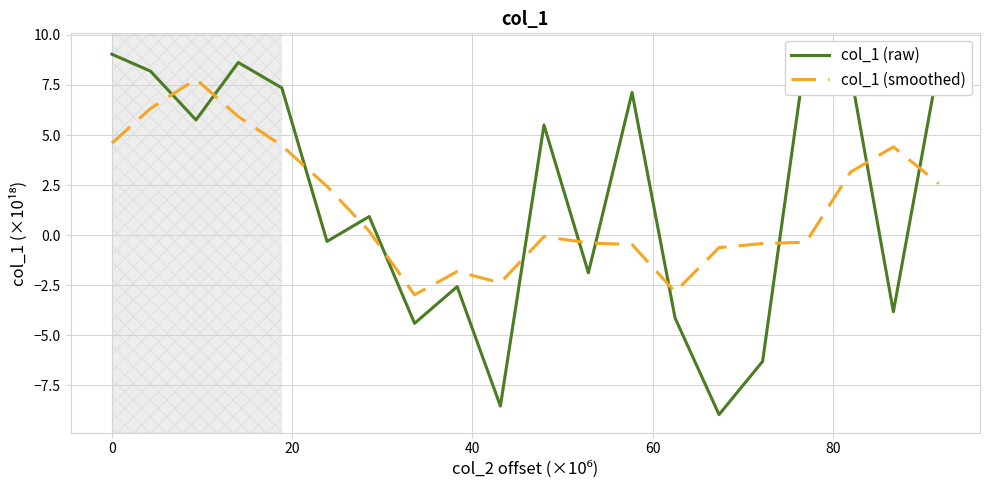

What is the highest value of the col_1 (smoothed) series?

7.8